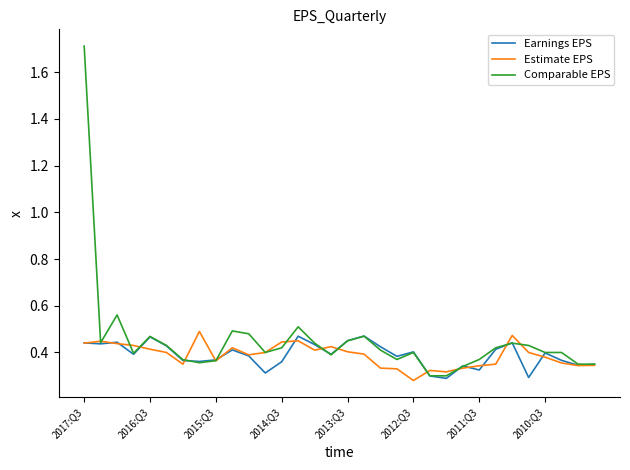

What is the maximum value shown in the chart?

1.7